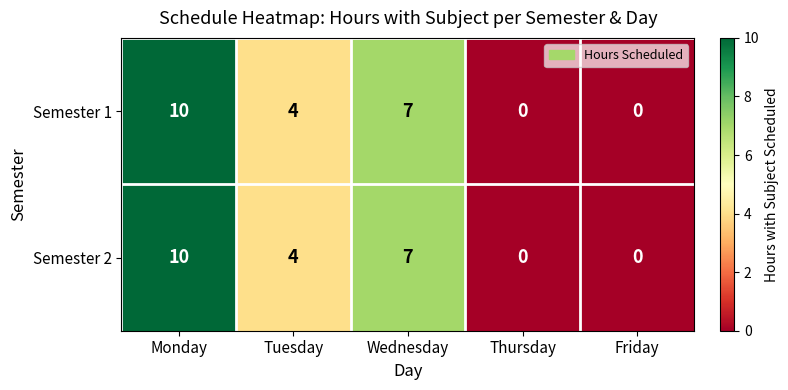

At how many categories does at least one series exceed 1?

3